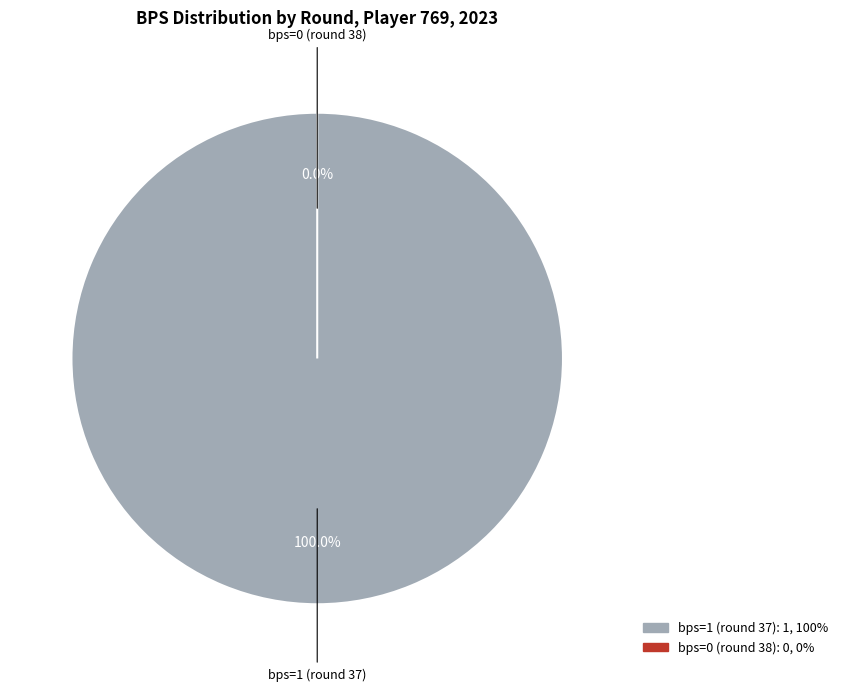

The bps=1 (round 37) slice represents 99% of the pie. True or false?

False